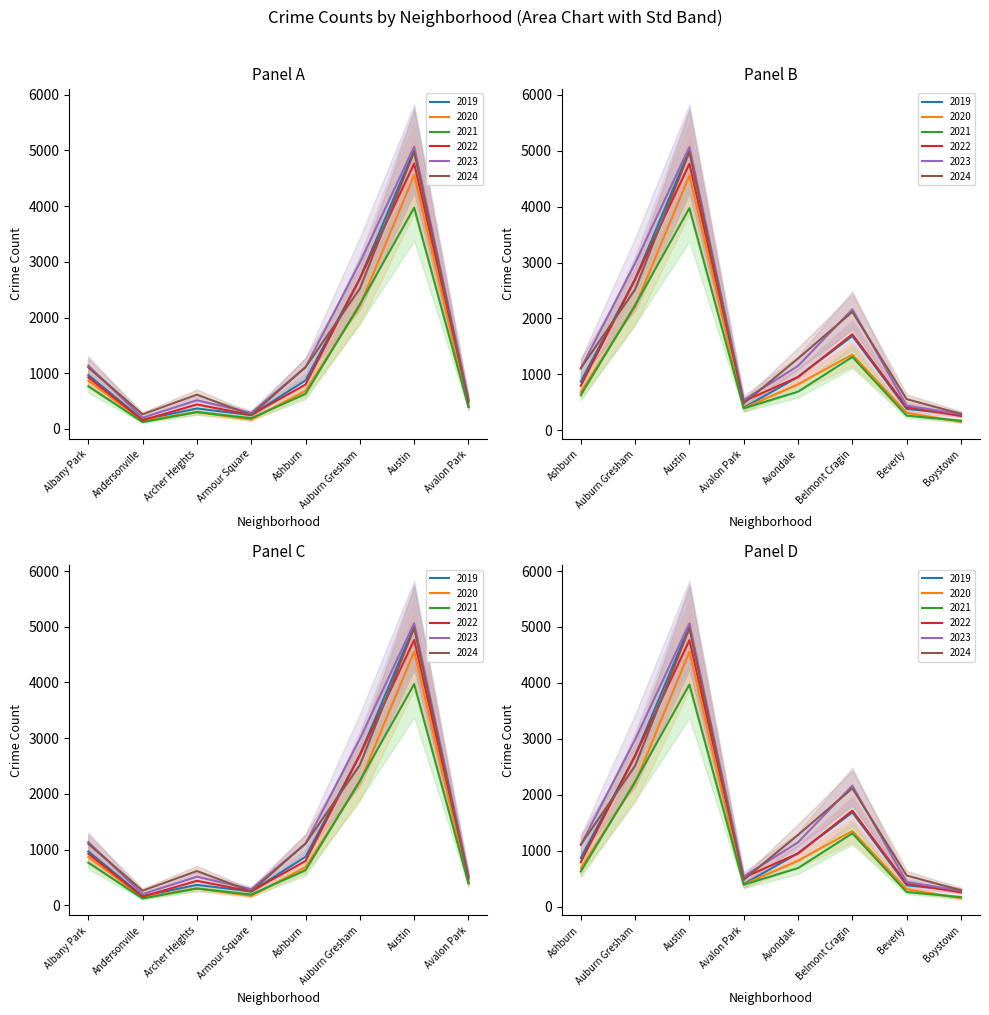

Does the chart display data point markers on the line(s)?

No